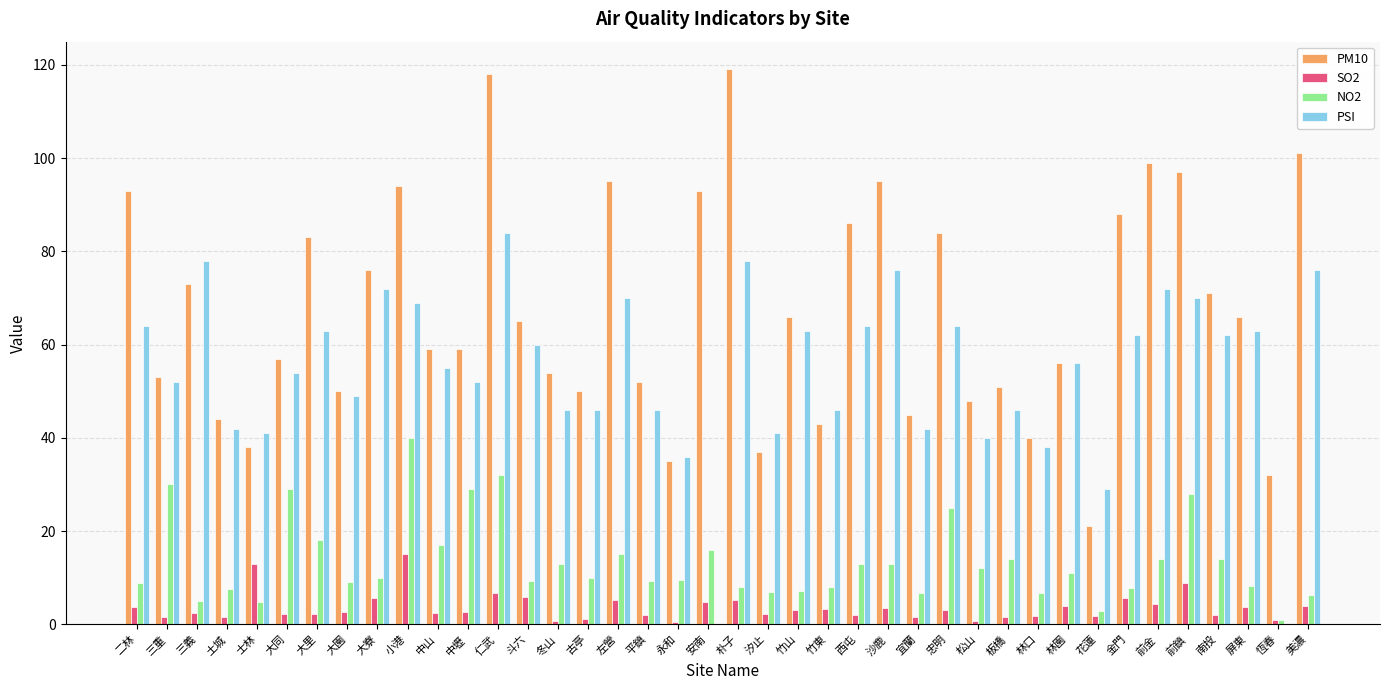

Are the bars horizontal?

No